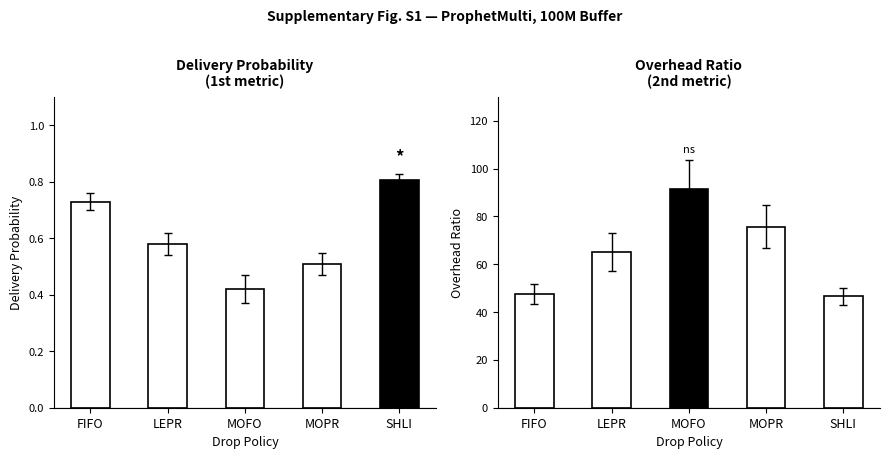

Is it true that overhead_ratio equals 75.8 at MOPR?

True